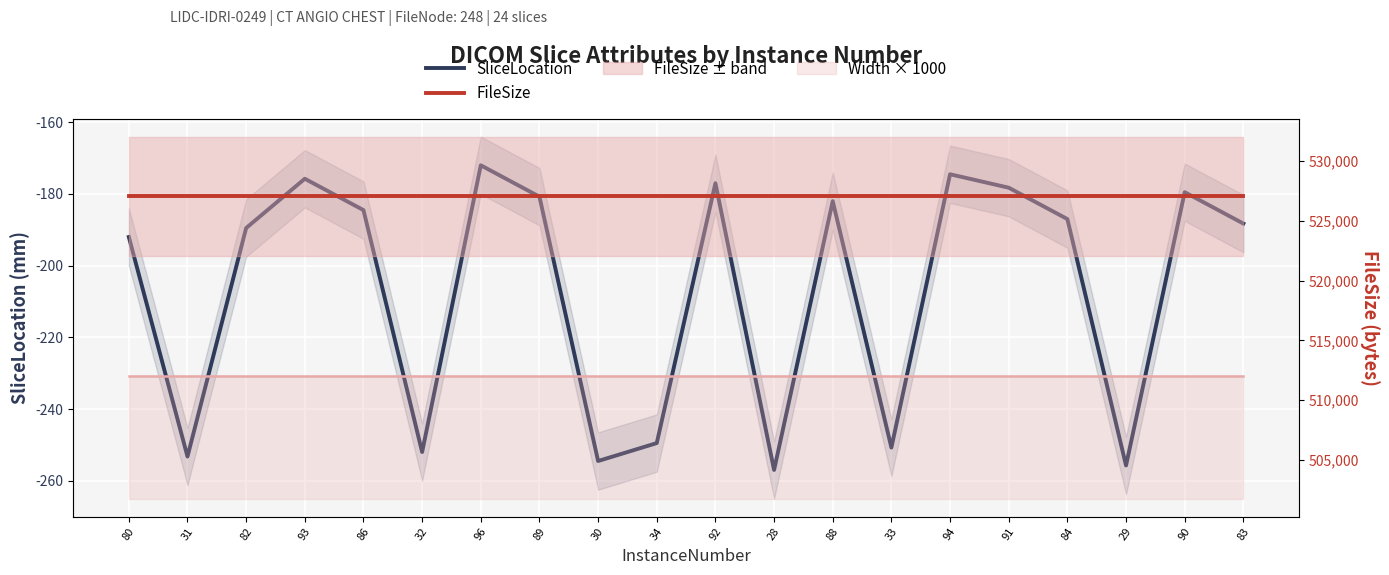

In SliceLocation, how many points are lower than both neighbors (excluding endpoints)?

6